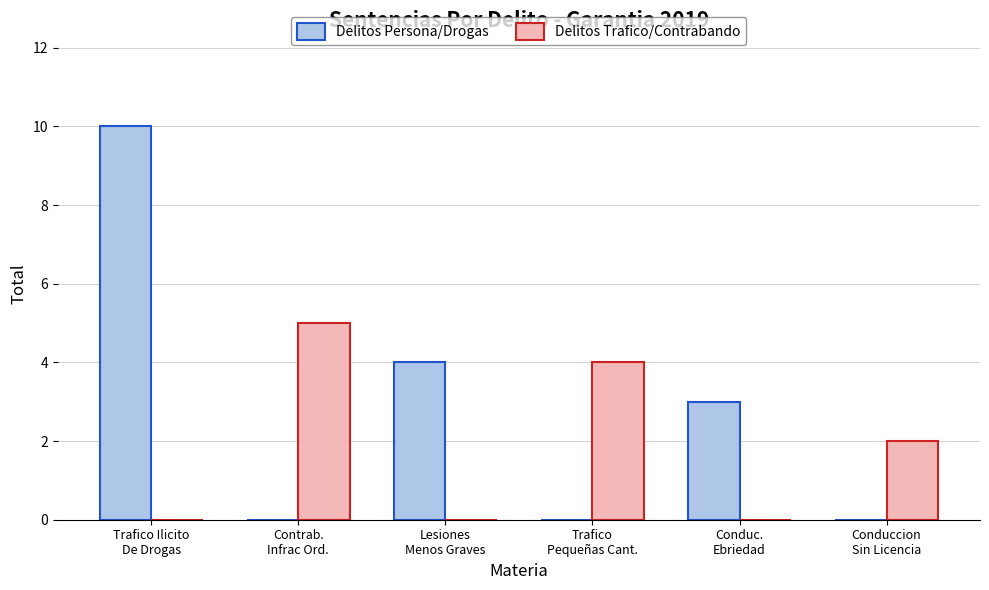

True or false: Delitos Persona/Drogas has a value of 0 at Trafico
Pequeñas Cant..

True